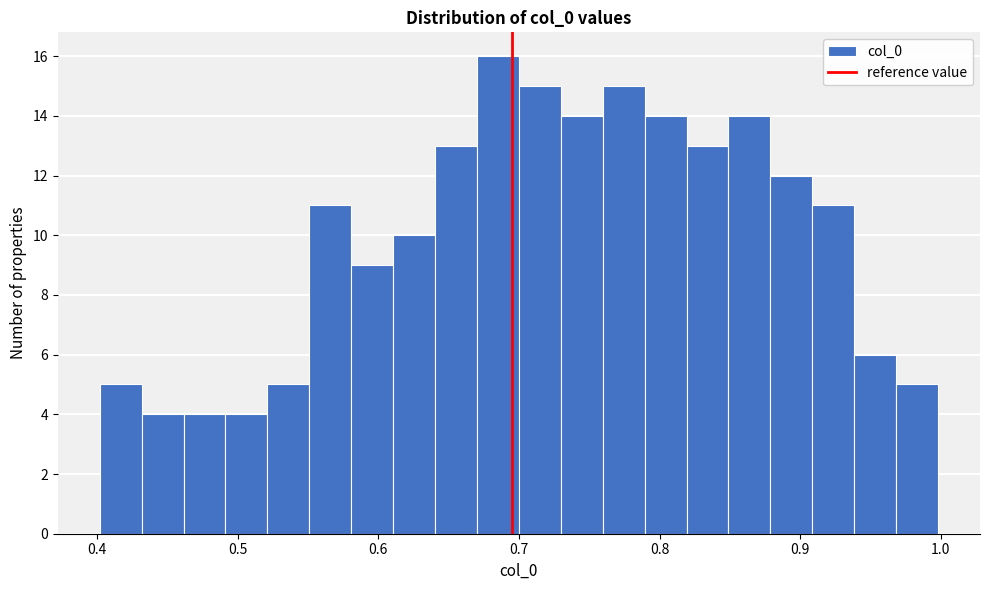

Around what value on the x-axis is the tallest bar? Give the approximate position of its centre, as read against the axis.

0.69